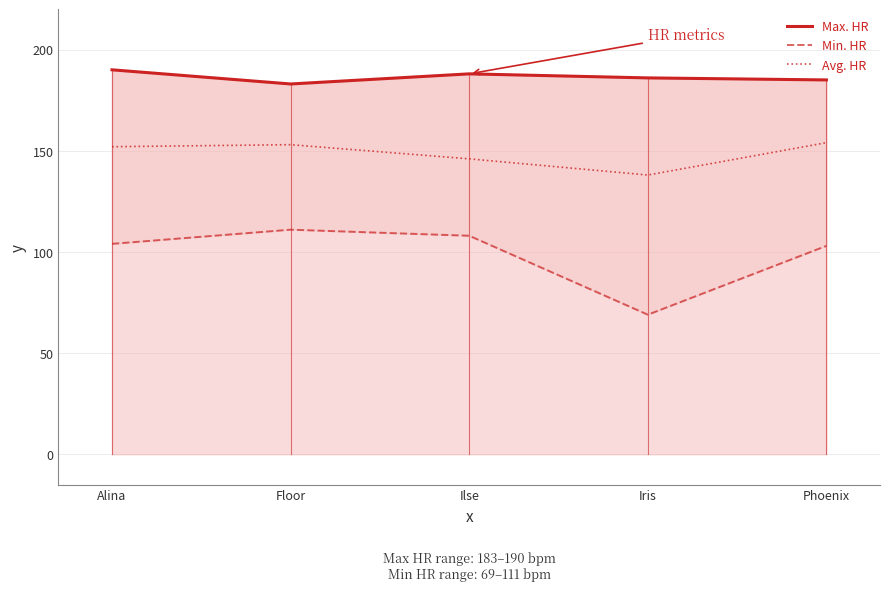

List the series in order of their peak value, highest first.

Max. HR, Avg. HR, Min. HR